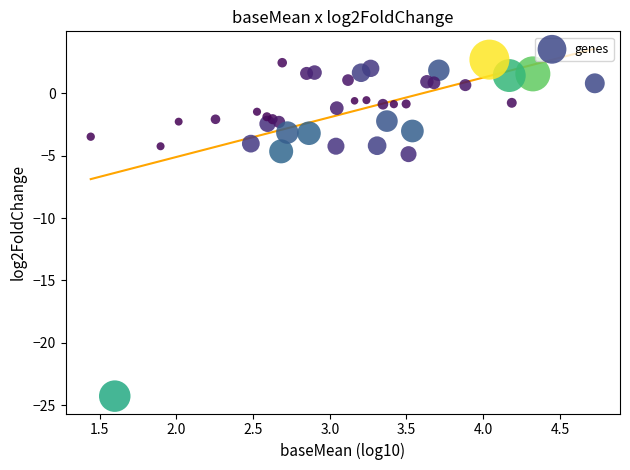

What is the range of Y values (max minus min)?

26.9